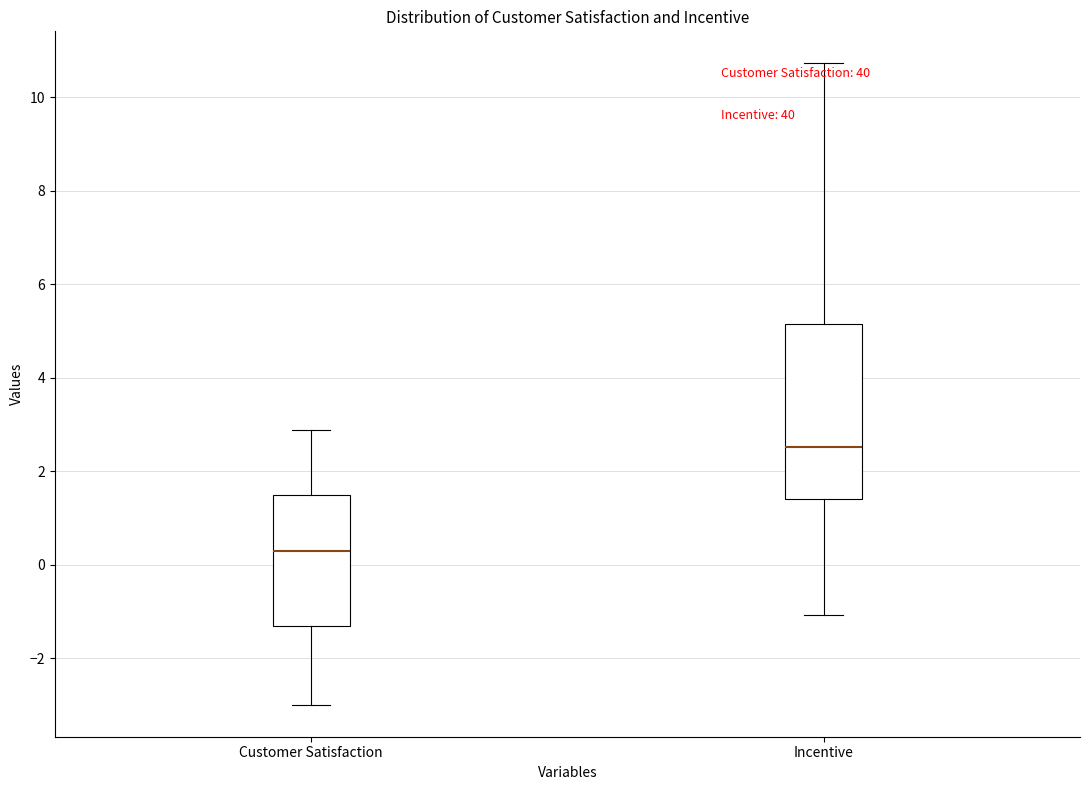

Where is the lower edge of the box for Incentive on the y-axis? The values are not printed on the chart, so give them approximately, as read against the axis.

1.4